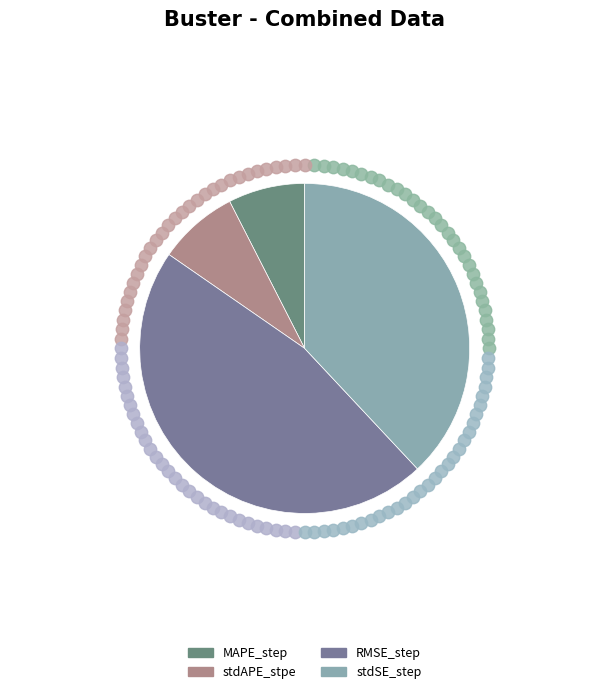

Which slice is the largest?

RMSE_step